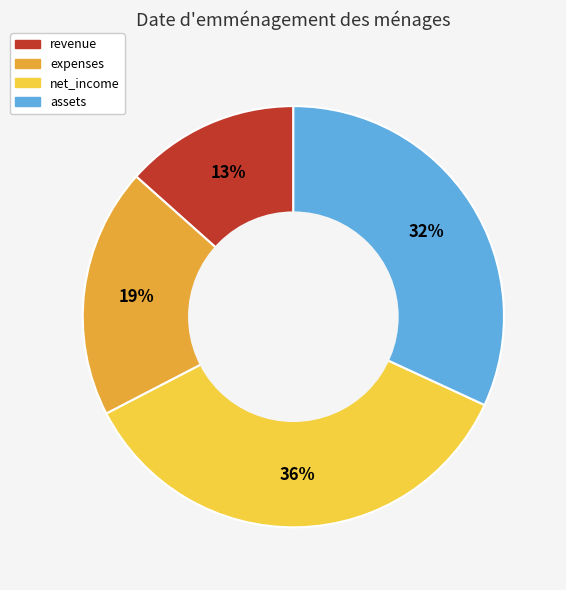

To the nearest percent, what is the average slice percentage?

25%